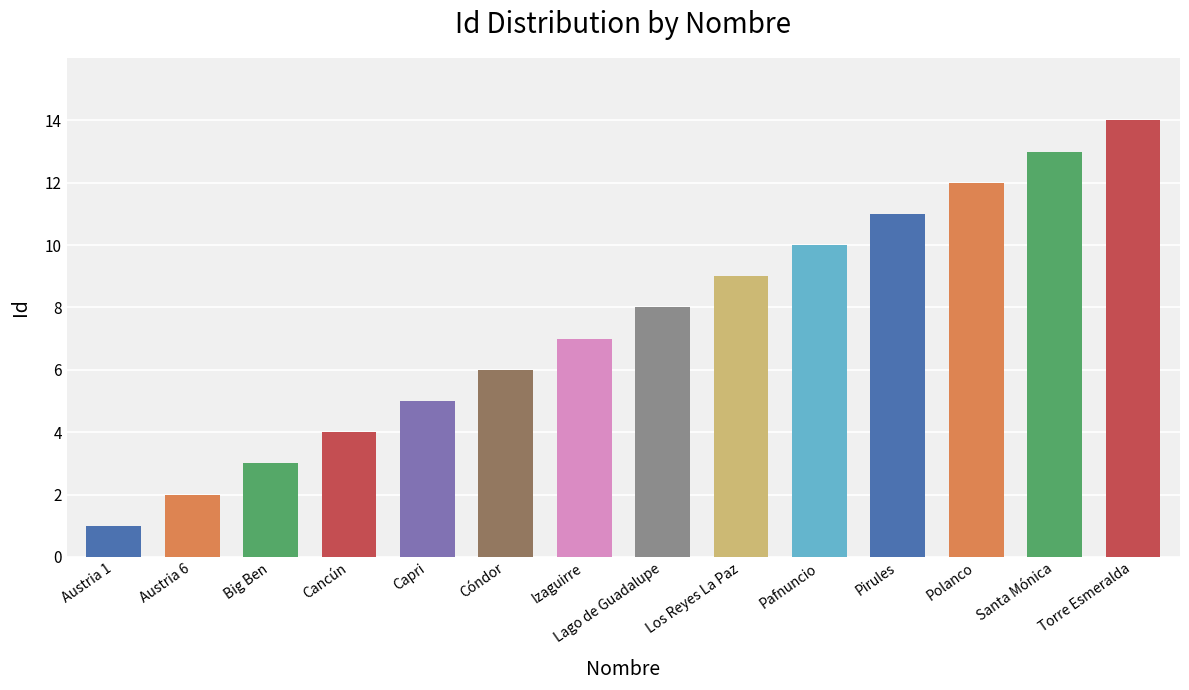

Between Pirules and Lago de Guadalupe, which is larger?

Pirules